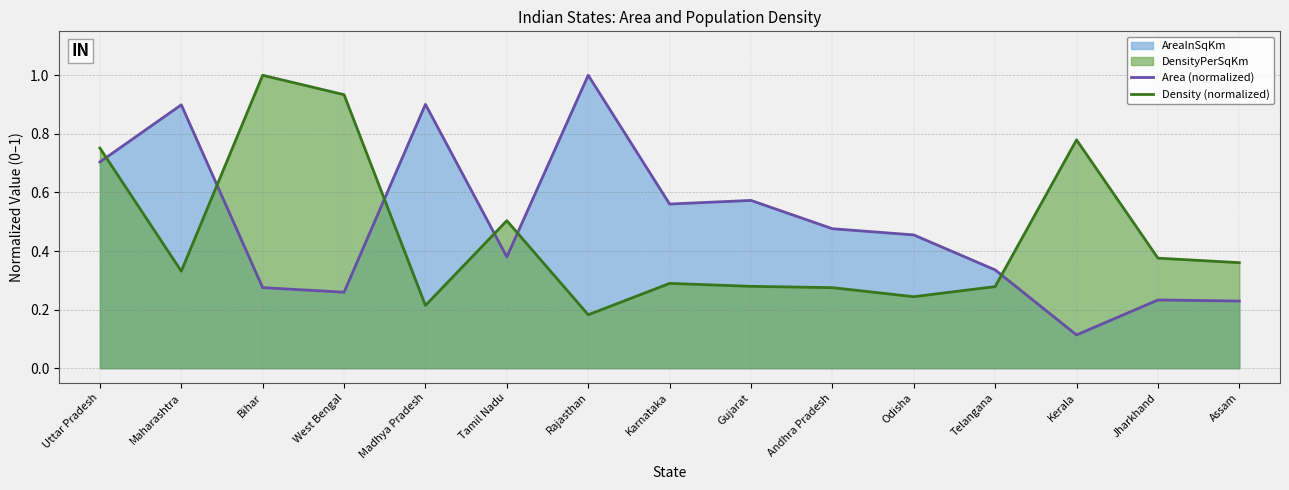

List the labels in order of Area (normalized) value, smallest first.

Kerala, Assam, Jharkhand, West Bengal, Bihar, Telangana, Tamil Nadu, Odisha, Andhra Pradesh, Karnataka, Gujarat, Uttar Pradesh, Maharashtra, Madhya Pradesh, Rajasthan